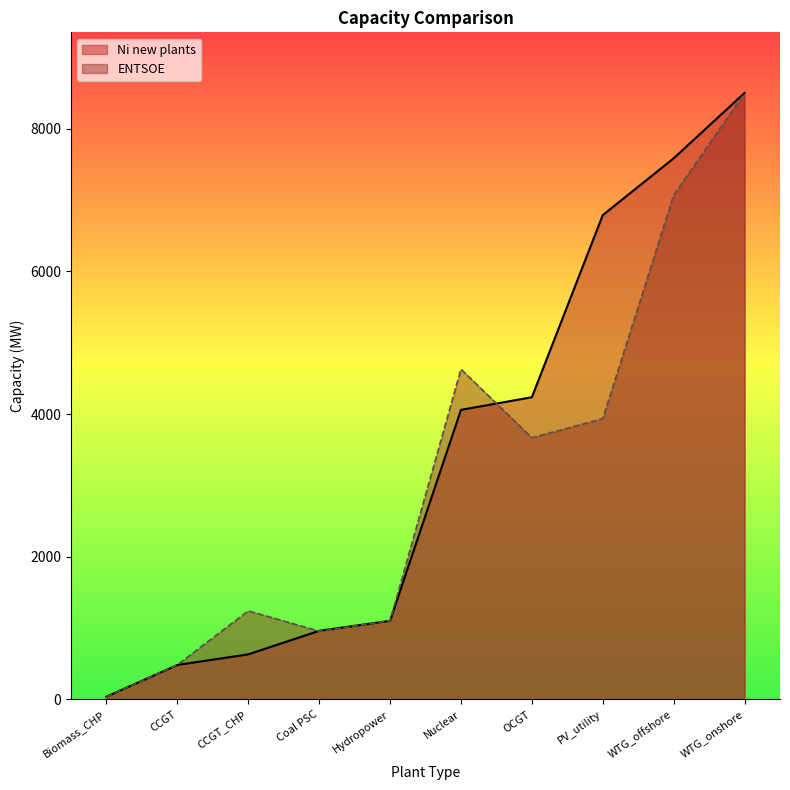

At which label does Ni new plants reach its minimum?

Biomass_CHP